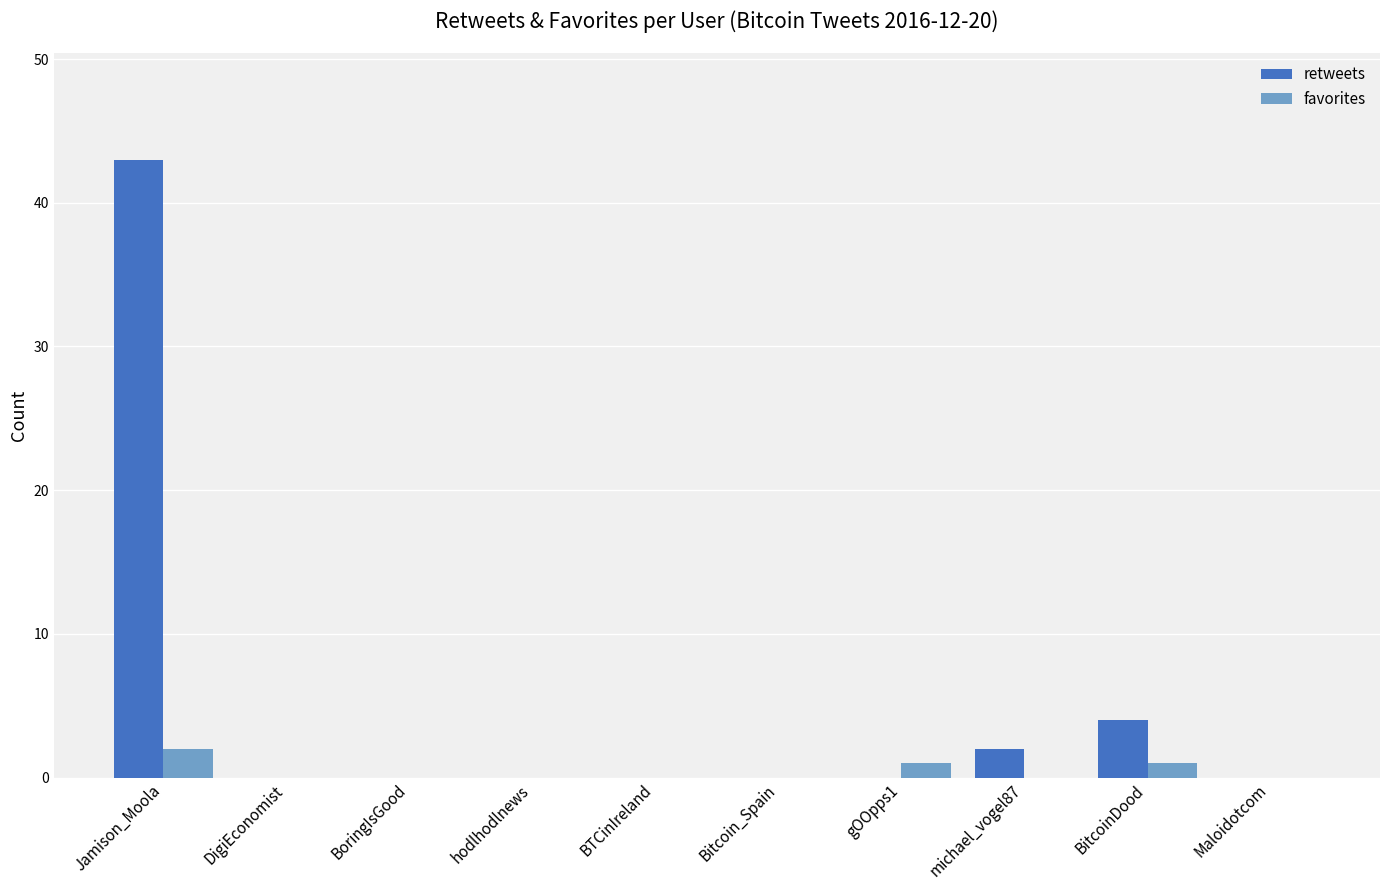

How many groups of bars are there?

10